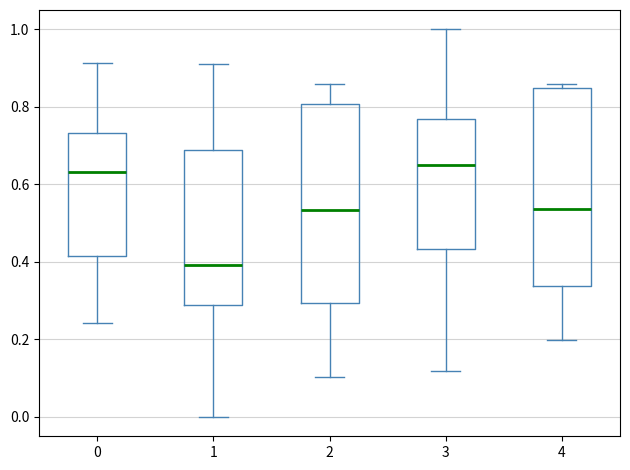

Reading left to right, read every box against the y-axis: the position of its median line, the range the box covers, and the ends of its whiskers. The values are not printed on the chart, so give them approximately, as read against the axis.

0: median 0.64, box 0.42 to 0.74, whiskers 0.24 to 0.92
1: median 0.40, box 0.28 to 0.68, whiskers 0.00 to 0.92
2: median 0.54, box 0.30 to 0.80, whiskers 0.10 to 0.86
3: median 0.66, box 0.44 to 0.76, whiskers 0.12 to 1.00
4: median 0.54, box 0.34 to 0.84, whiskers 0.20 to 0.86